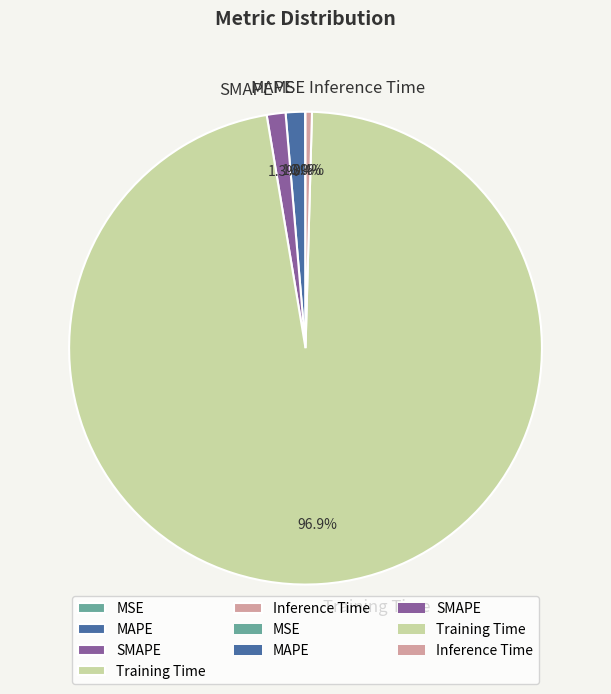

Which category has the biggest portion of the pie?

Training Time